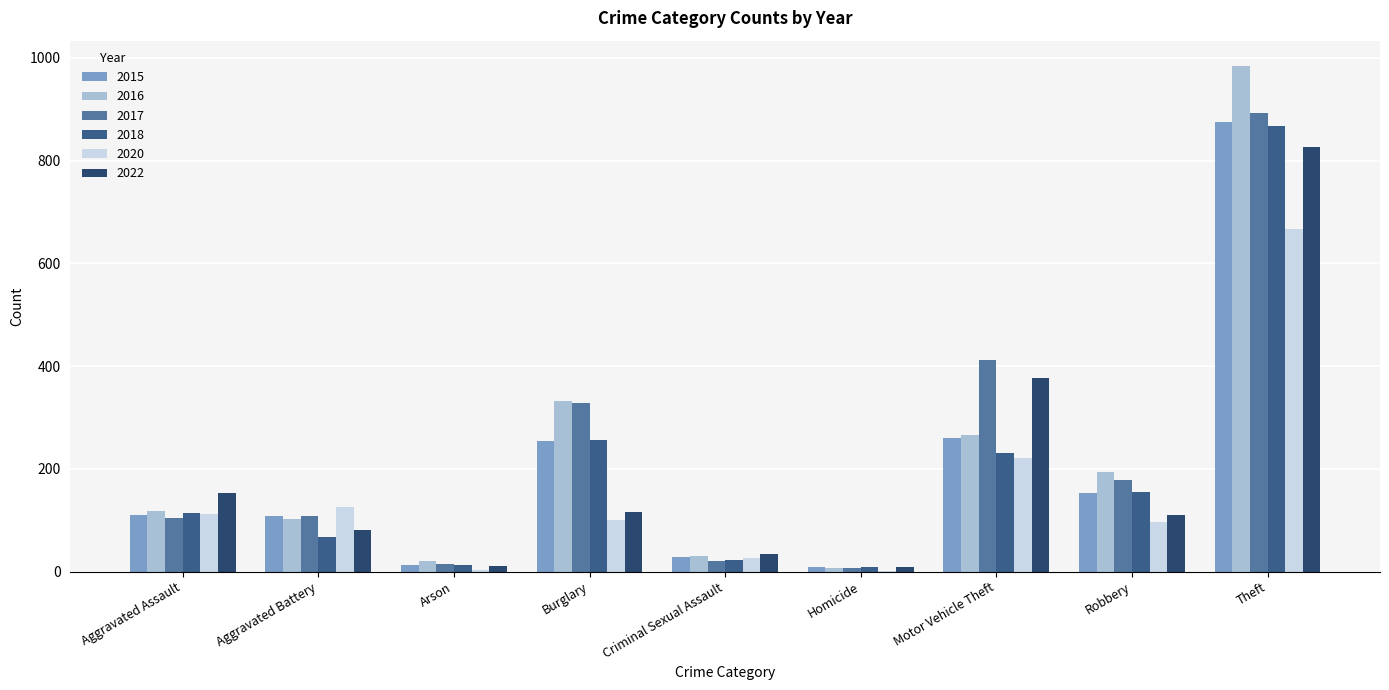

What is the difference between the 2018 values at Theft and Burglary?

611